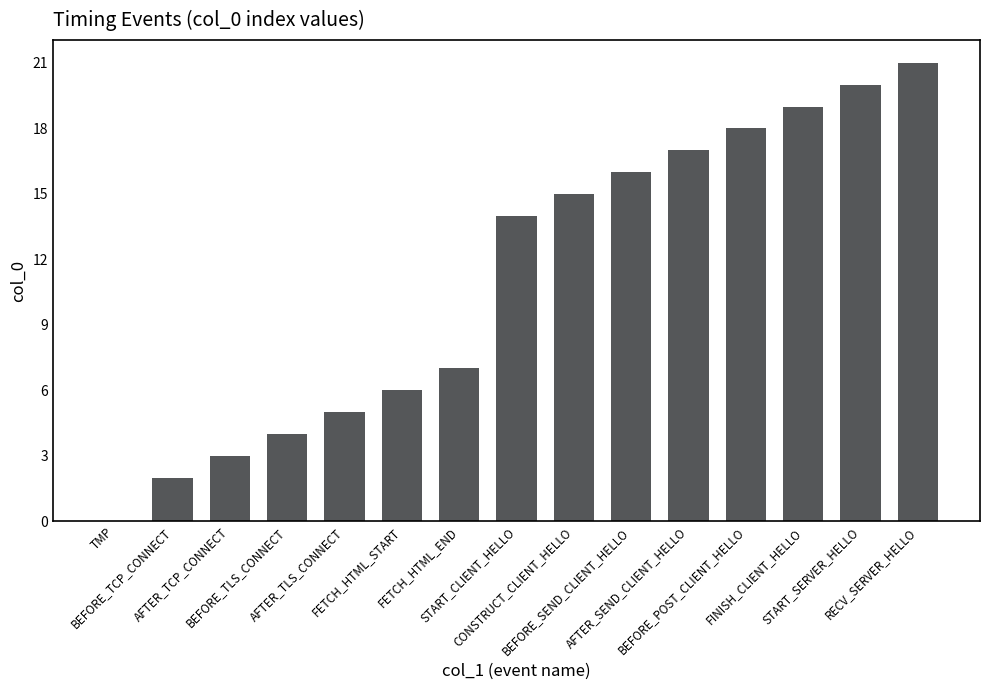

How many values are above zero?

14